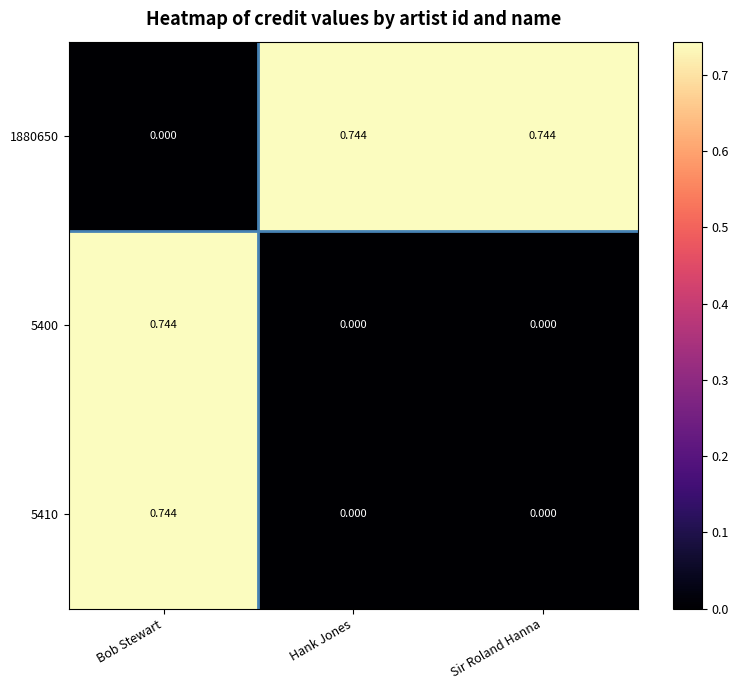

Is the value of 1880650 at Hank Jones greater than the value of 5410 at Sir Roland Hanna?

Yes